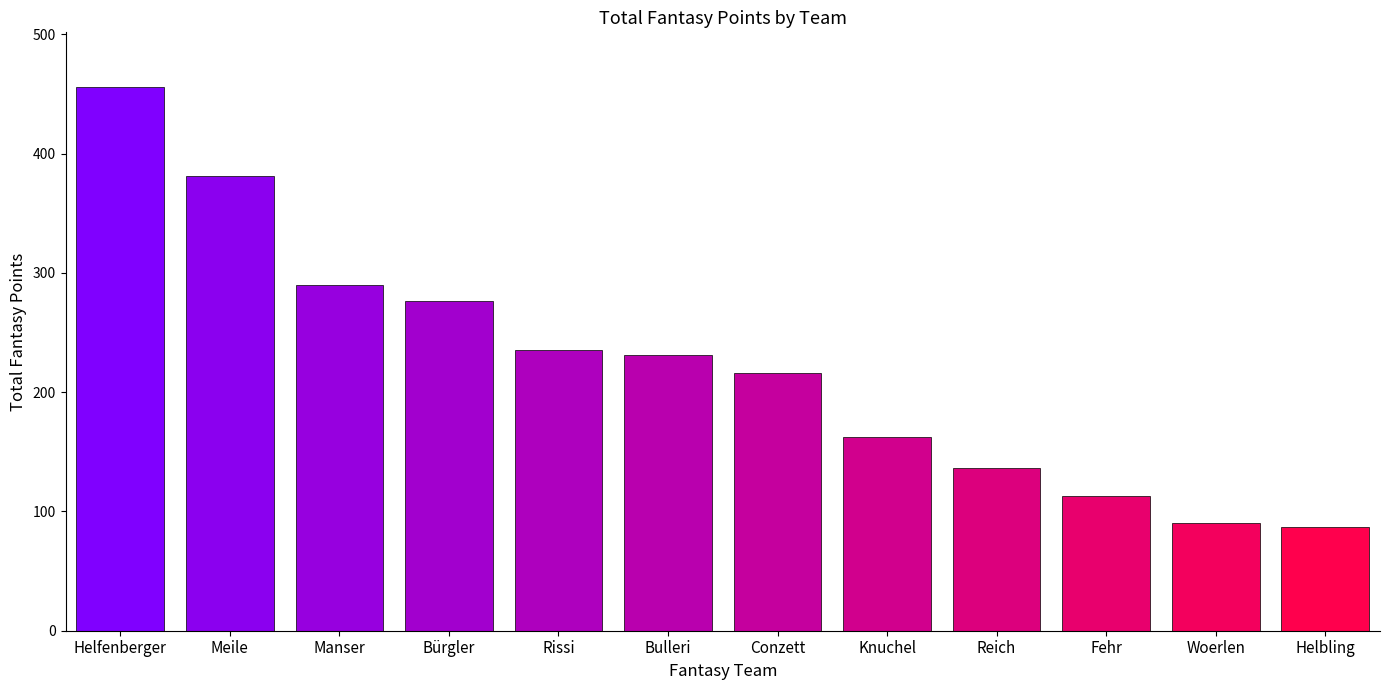

What is the greatest value displayed?

456